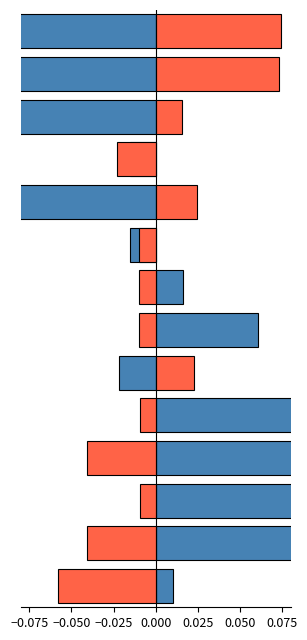

How many values in the TSOC_norm series exceed 0?

7